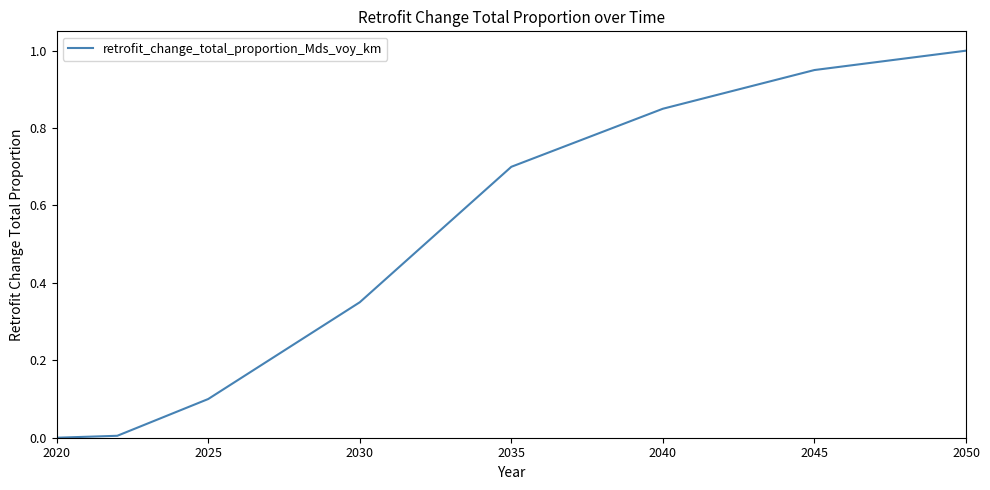

What is the average value?

0.5